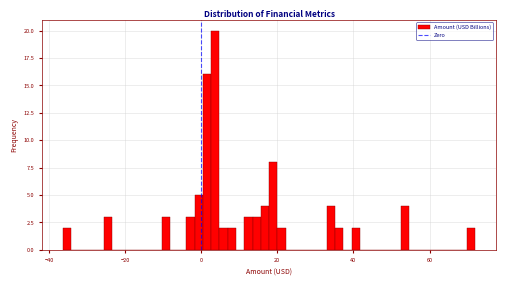

Read against the x-axis, roughly where is the centre of the tallest bar?

4